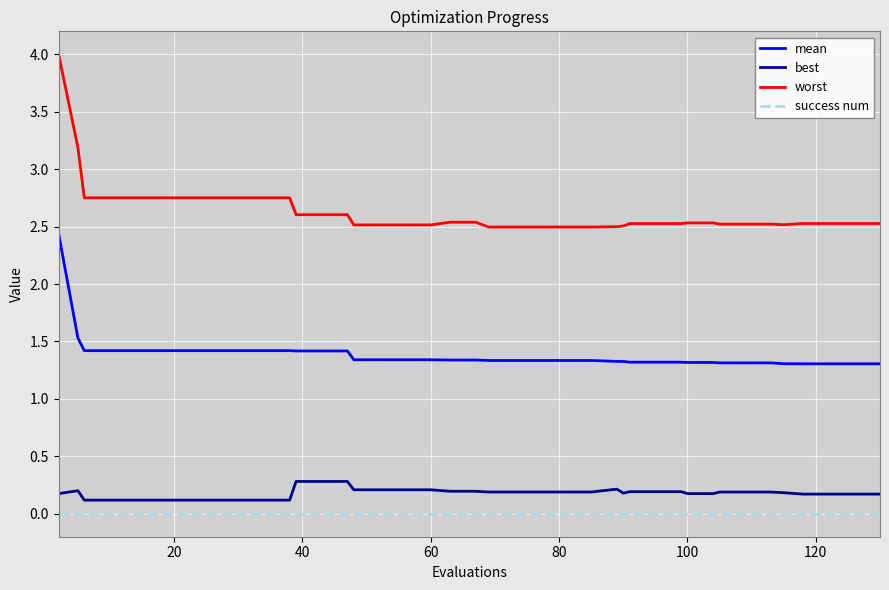

Which series has the largest total across all categories?

worst